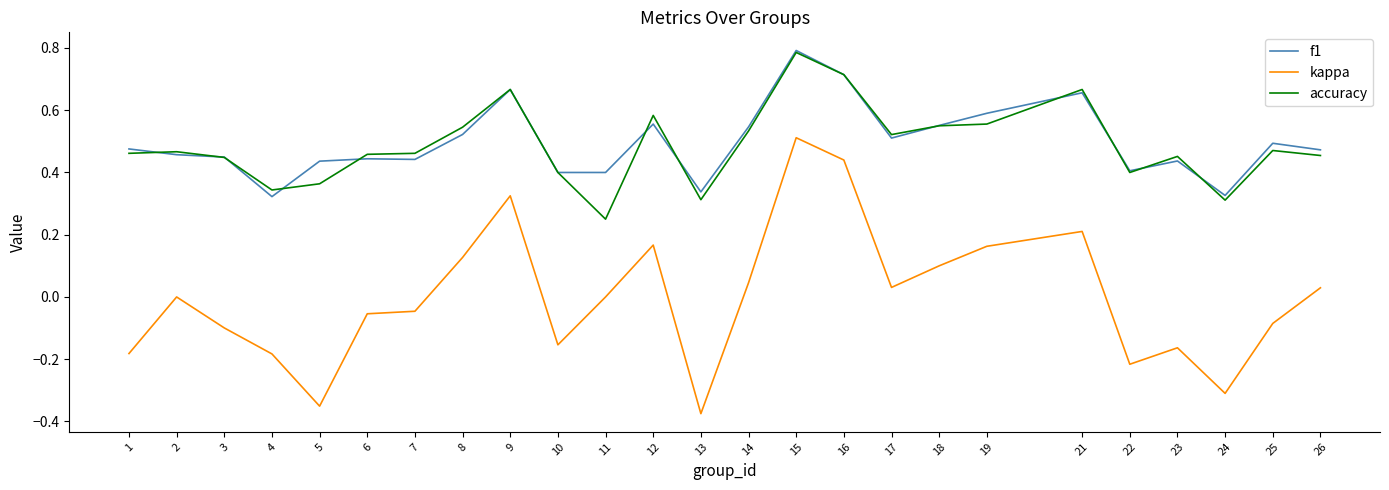

True or false: kappa has more than 1 interior local peaks.

True